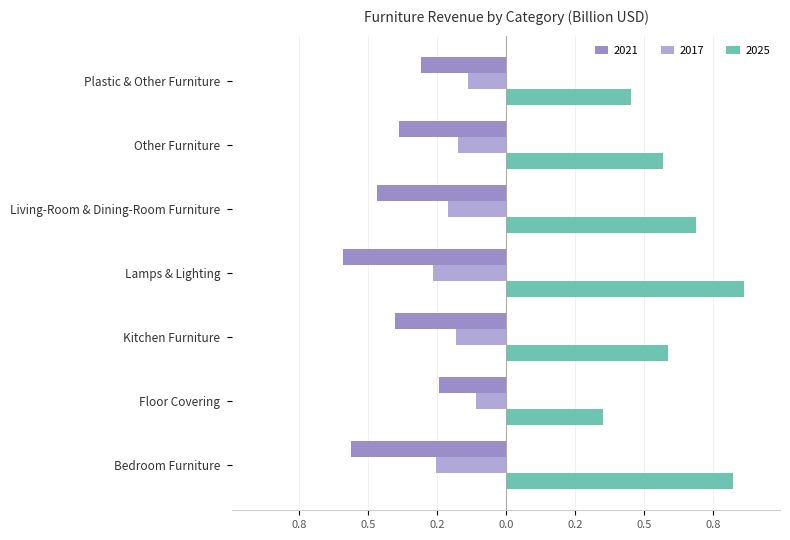

Are the bars grouped side by side (vs. stacked)?

Yes